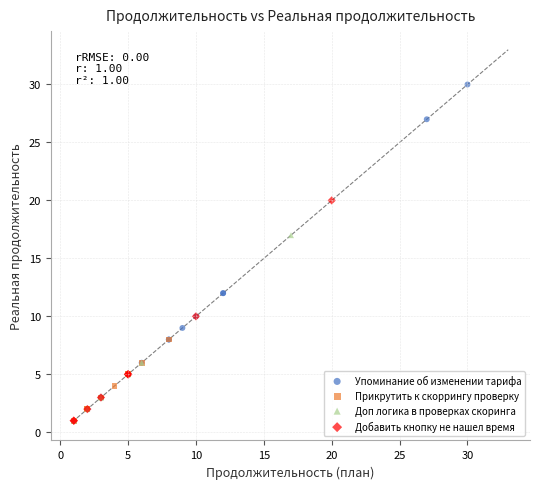

Which series reaches the maximum Y coordinate?

Упоминание об изменении тарифа